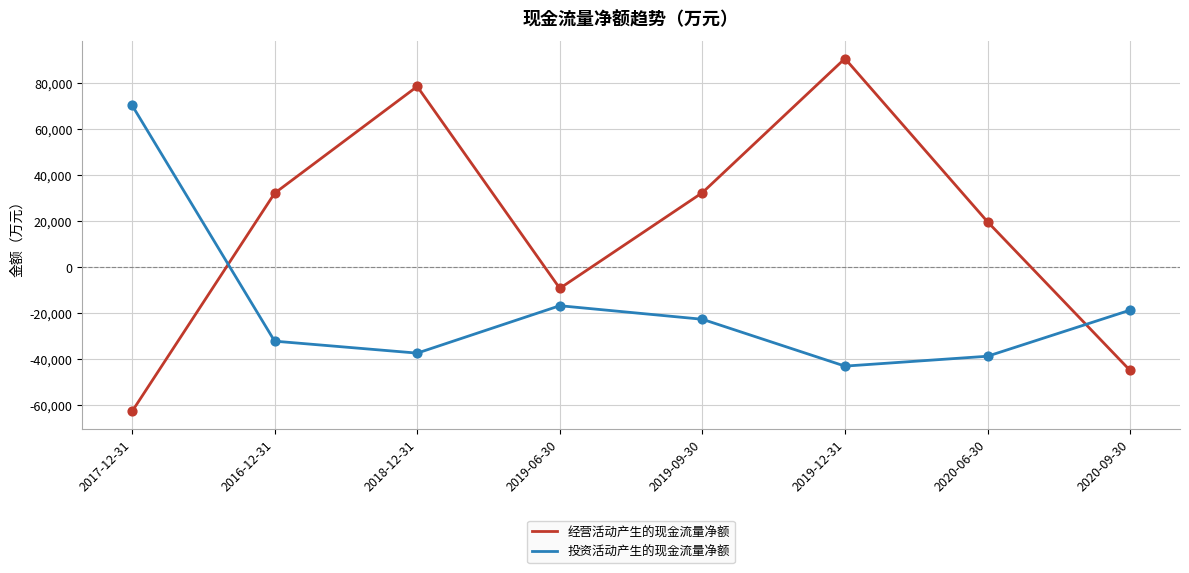

What are all the series names shown in the legend?

经营活动产生的现金流量净额, 投资活动产生的现金流量净额